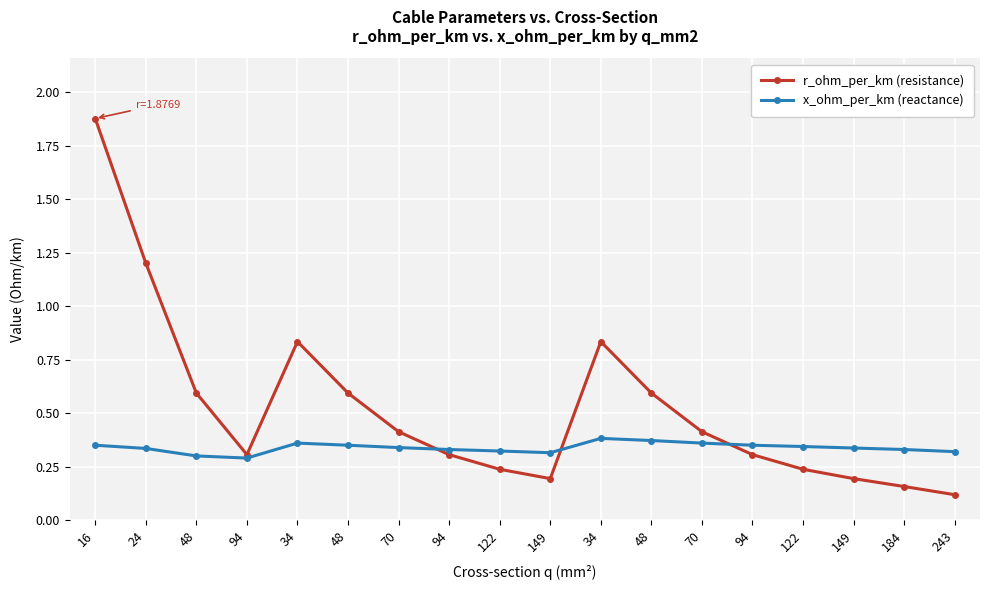

Which category has the highest value in the x_ohm_per_km (reactance) series?

34